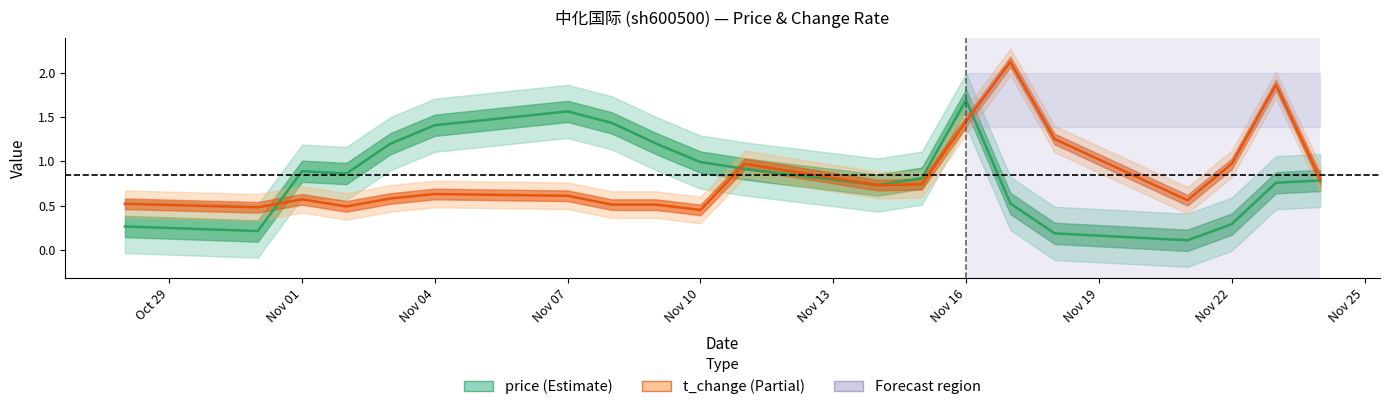

In t_change, how many points are higher than both neighbors (excluding endpoints)?

5